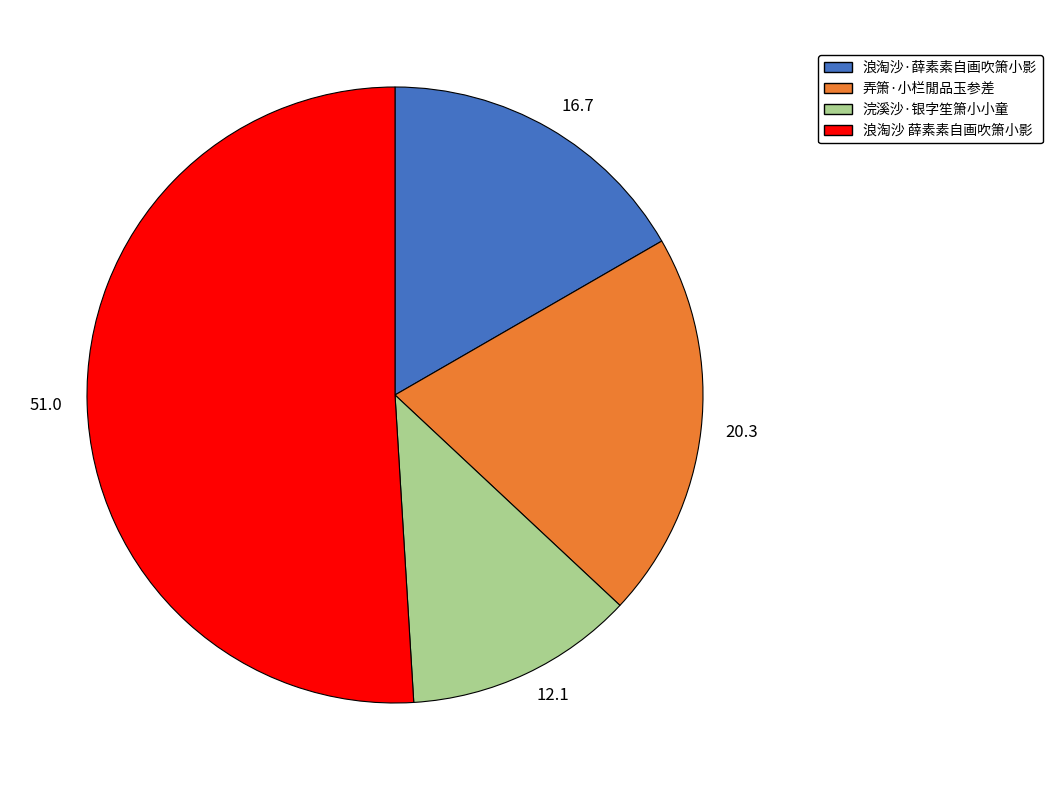

Which slice is the largest?

浪淘沙 薛素素自画吹箫小影